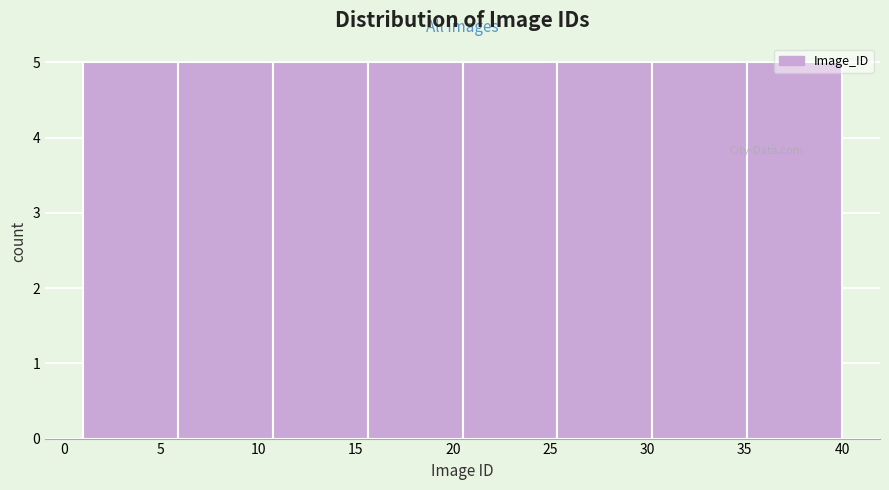

How tall is the bar that spans 20.5 to 25.5 on the x-axis? Neither the bar edges nor the heights are printed on the chart, so give them approximately, as read against the axes.

5